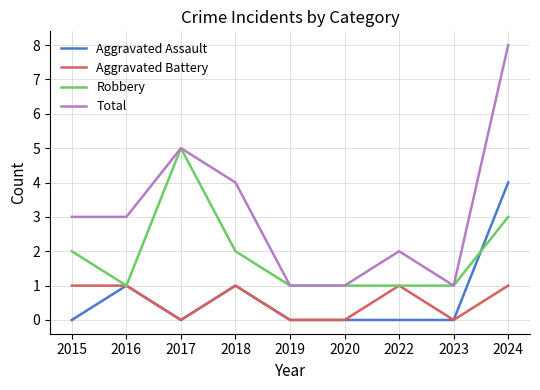

True or false: Aggravated Assault and Total cross at least once.

False